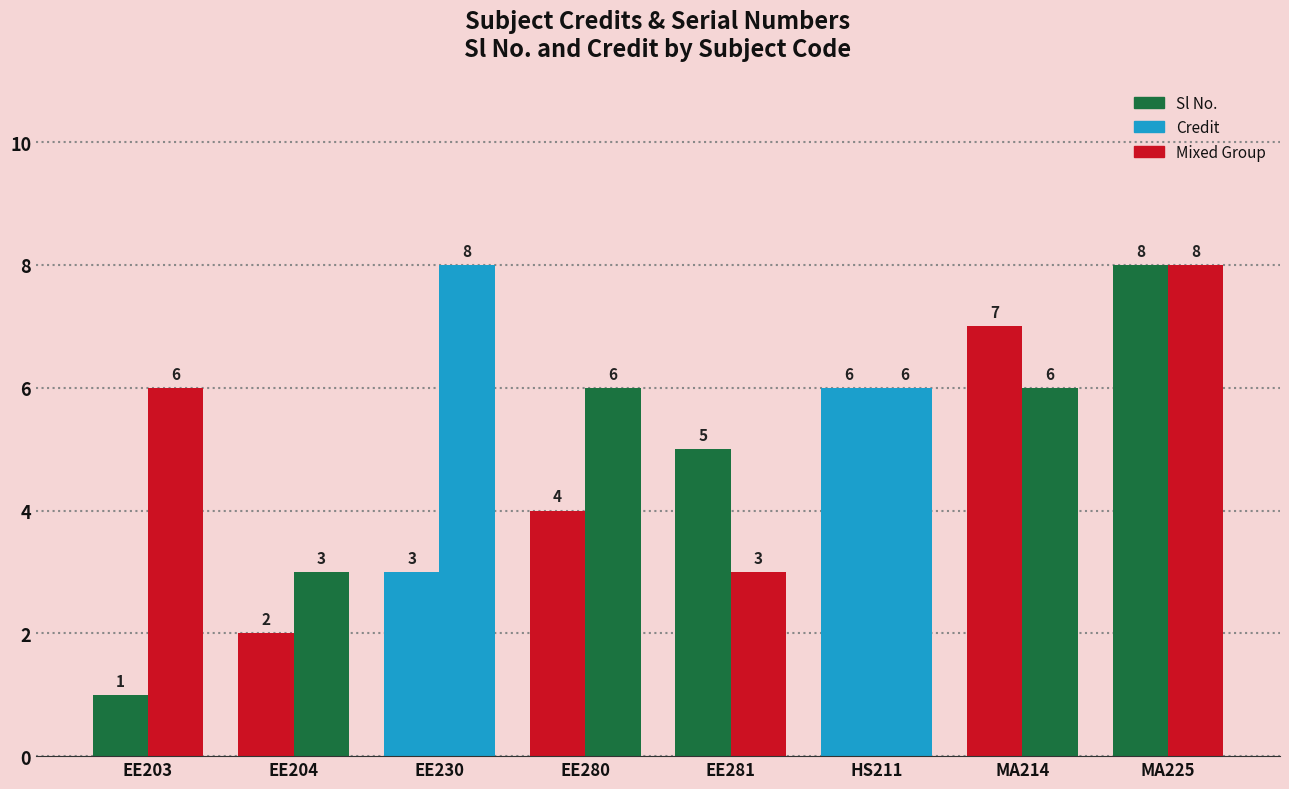

What position from the right is EE280?

5